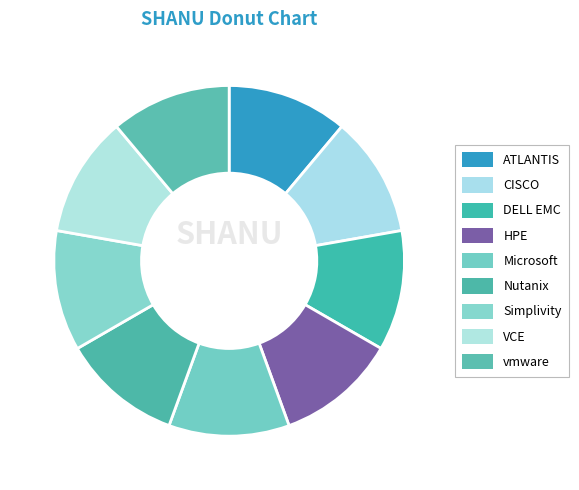

What percentage do Microsoft and Nutanix together represent?

22.2%